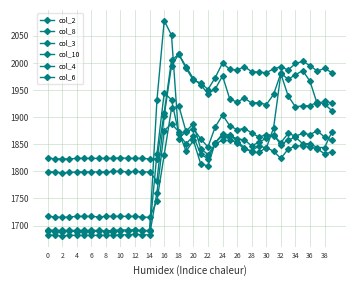

Reading left to right, extract all data points from this chart.

col_2: 1799	1799	1797	1798	1799	1799	1799	1799	1799	1800	1800	1799	1800	1799	1799	1782	1903	1995	2016	1993	1971	1960	1943	1952	1976	1933	1928	1935	1926	1927	1923	1942	1981	1970	1978	1986	1966	1924	1930	1926
col_8: 1690	1689	1689	1690	1689	1689	1689	1690	1689	1689	1690	1690	1691	1690	1690	1832	1945	1932	1869	1851	1865	1832	1823	1853	1869	1858	1853	1841	1838	1847	1843	1880	1980	1939	1919	1921	1921	1928	1924	1912
col_3: 1825	1823	1823	1823	1824	1824	1824	1824	1824	1824	1825	1824	1824	1824	1823	1823	1908	2005	2016	1990	1968	1963	1951	1973	2000	1988	1987	1993	1984	1983	1982	1989	1993	1987	1999	2003	1995	1985	1990	1982
col_10: 1692	1691	1691	1691	1691	1691	1691	1691	1690	1691	1692	1692	1692	1691	1691	1931	2078	2051	1860	1874	1888	1842	1831	1850	1858	1866	1860	1858	1847	1854	1861	1868	1849	1858	1863	1851	1851	1844	1844	1873
col_4: 1717	1716	1715	1716	1717	1717	1717	1716	1717	1717	1717	1717	1717	1716	1715	1746	1831	1916	1921	1873	1879	1860	1845	1882	1904	1884	1877	1879	1871	1863	1868	1866	1853	1870	1865	1870	1868	1875	1863	1858
col_6: 1683	1682	1681	1682	1682	1682	1682	1682	1682	1682	1683	1683	1684	1683	1683	1761	1875	1888	1873	1837	1857	1814	1810	1853	1866	1868	1855	1844	1835	1835	1844	1837	1824	1841	1847	1847	1845	1842	1832	1836